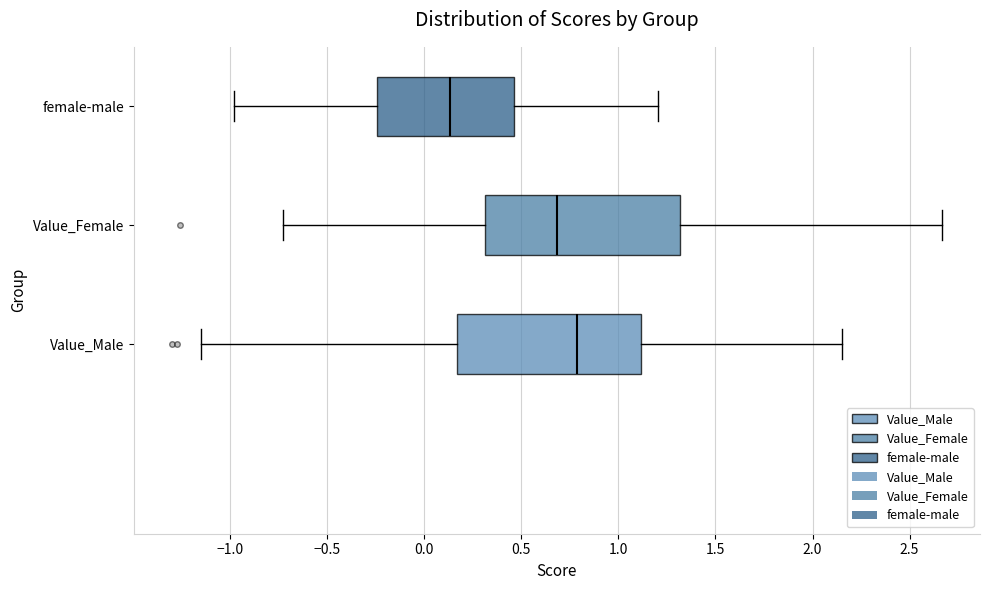

Which box has the furthest to the right median line?

Value_Male